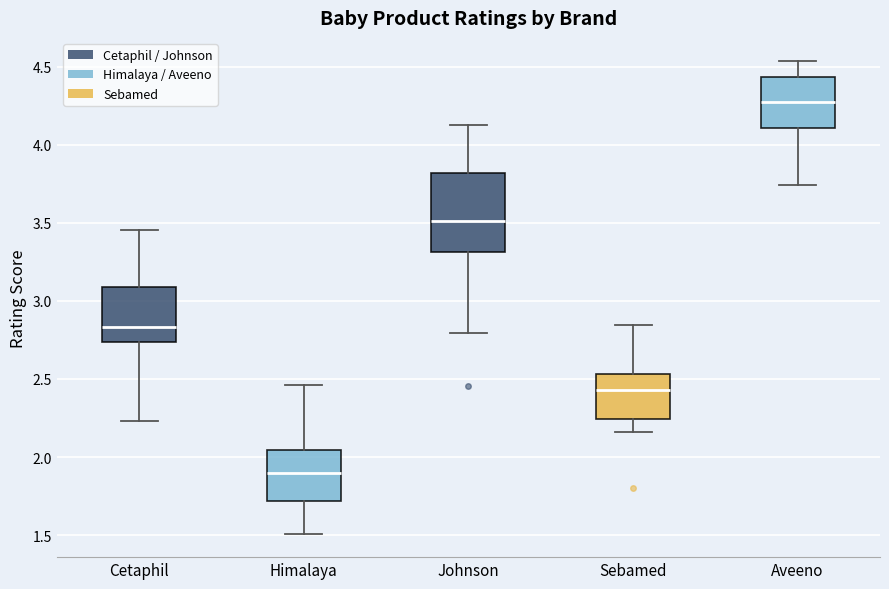

Which box's median line is the highest?

Aveeno